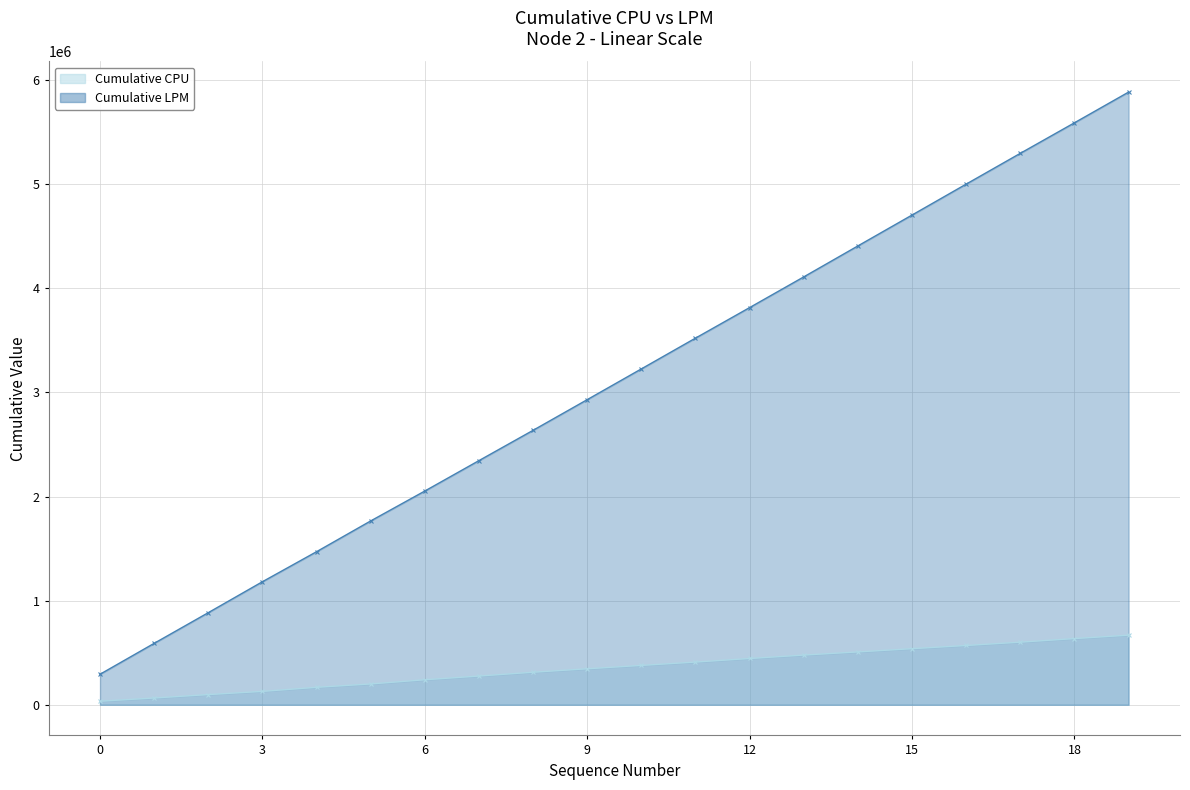

What is the greatest value displayed?

5884691